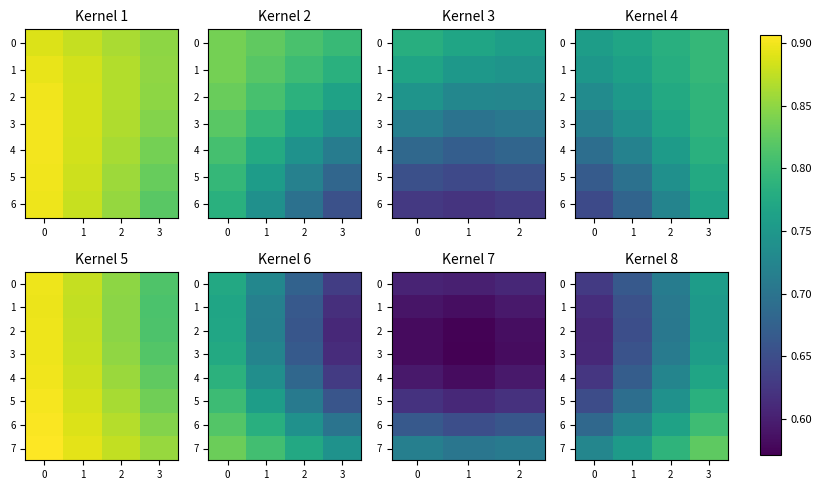

True or false: 3 has a value of 0.2 at 2.

False